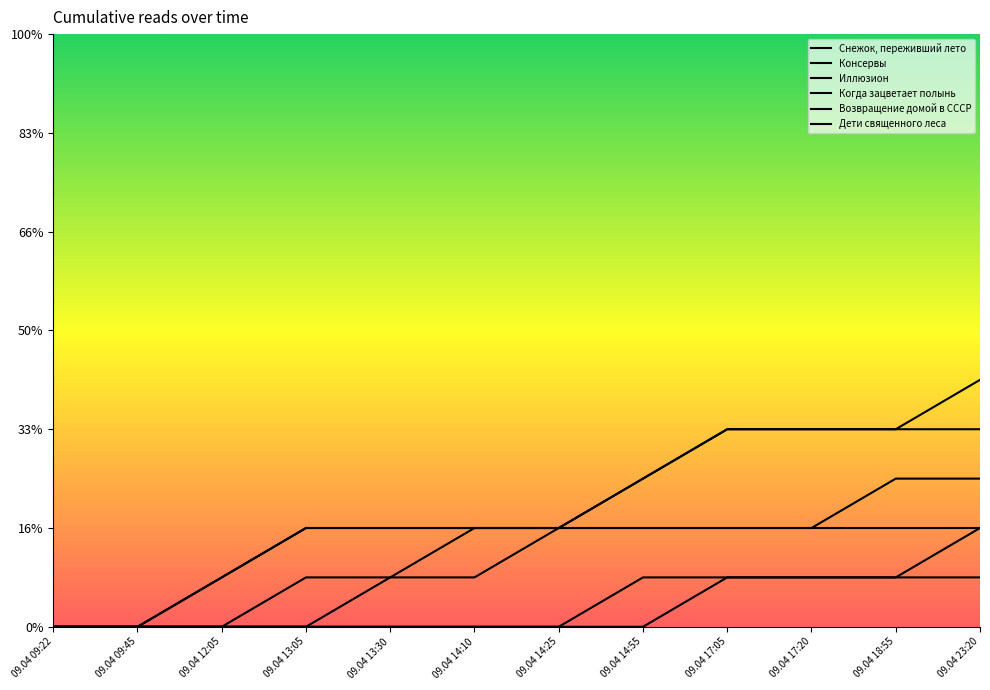

Which category has the lowest value in the Когда зацветает полынь series?

09.04 09:22